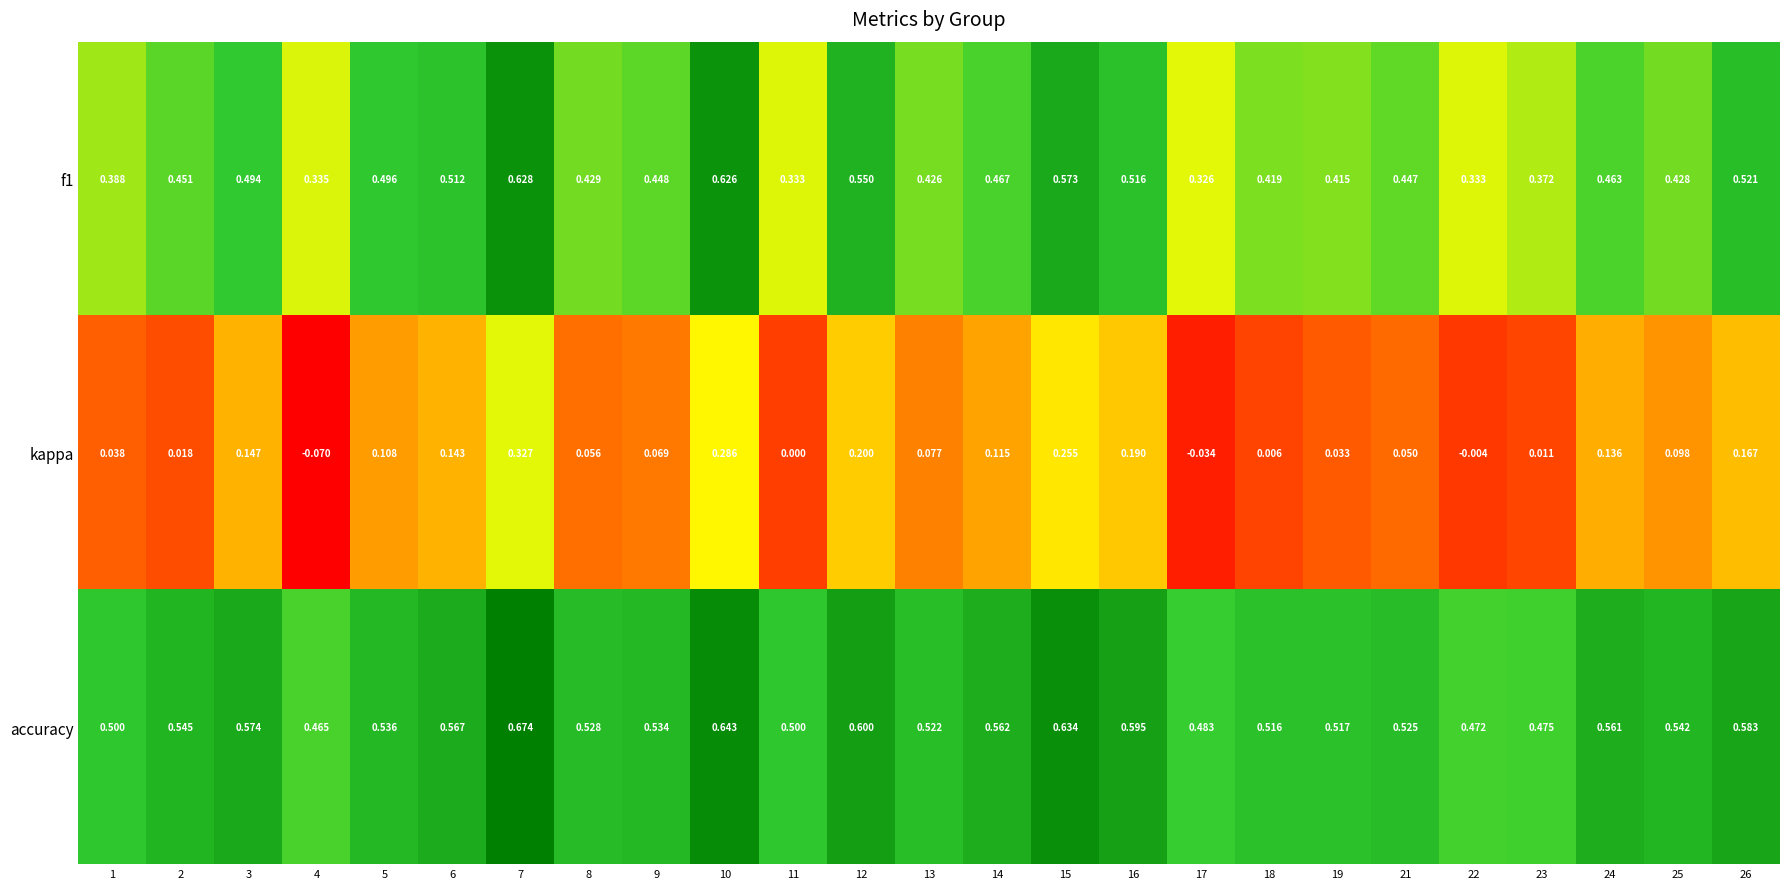

Which series has the largest total across all categories?

accuracy